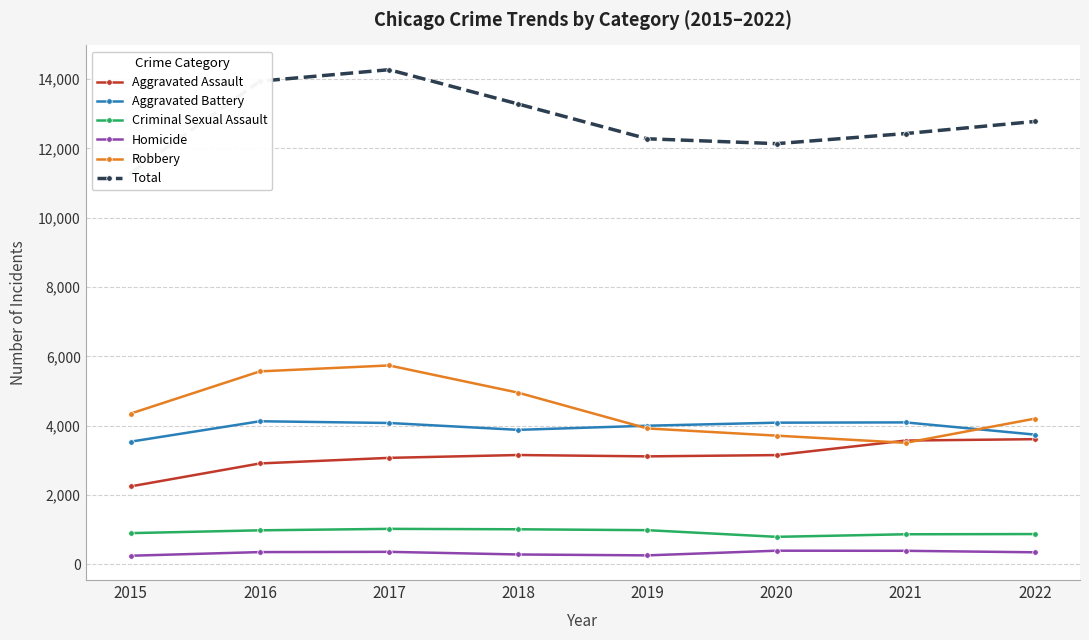

What is the difference between the maximum and minimum values in the Homicide series?

145